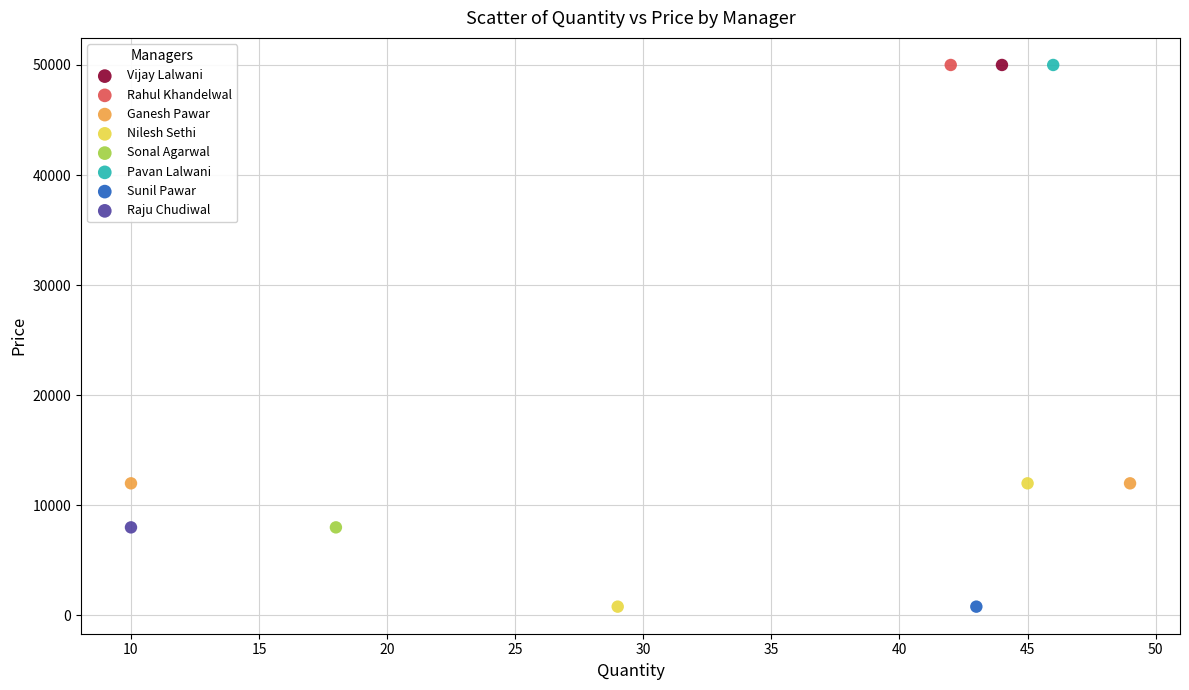

What are all the series names shown in the legend?

Vijay Lalwani, Rahul Khandelwal, Ganesh Pawar, Nilesh Sethi, Sonal Agarwal, Pavan Lalwani, Sunil Pawar, Raju Chudiwal